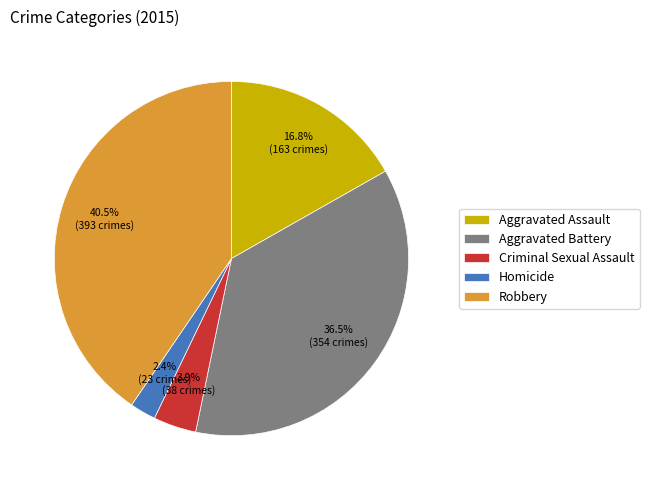

Count the number of slices in the pie.

5